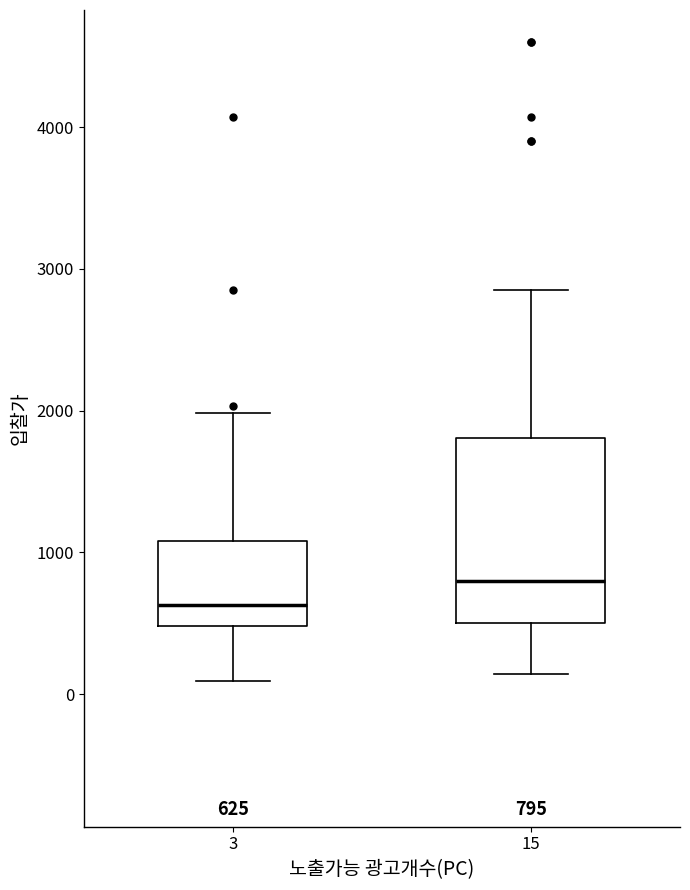

Which box's median line is the highest?

15